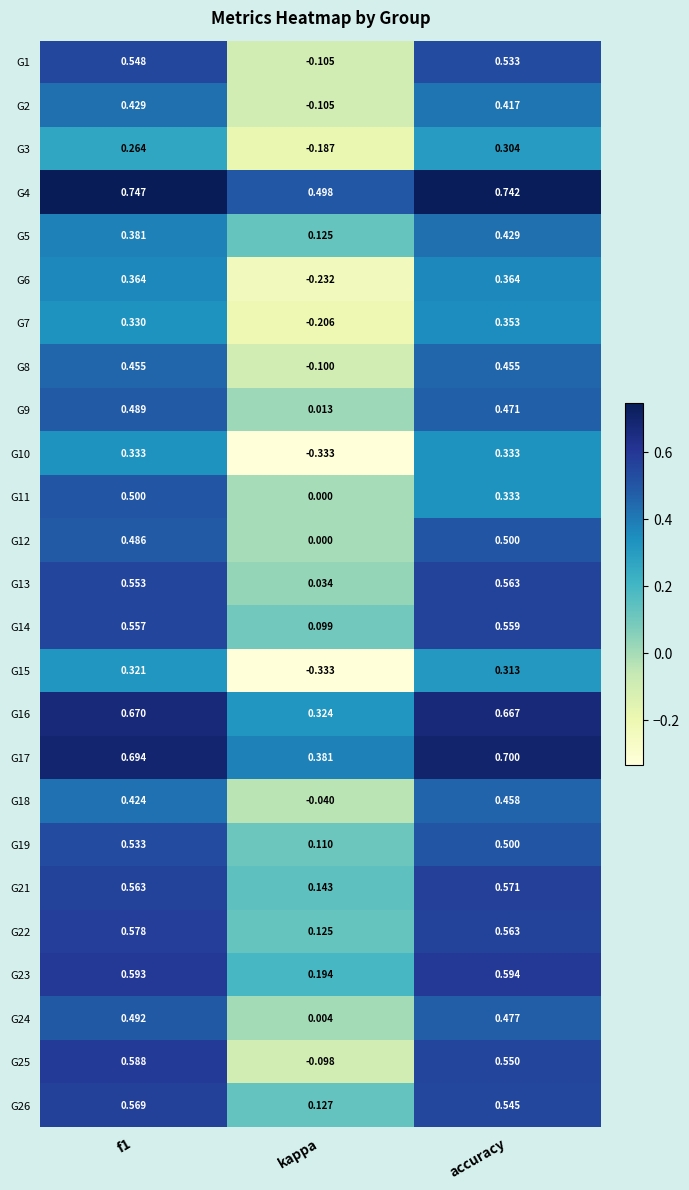

Count the number of data series in this chart.

25